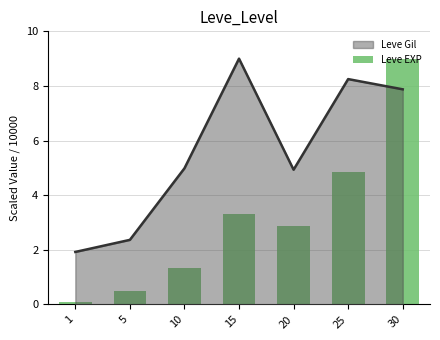

What is the difference between the maximum and second lowest values?

8.5